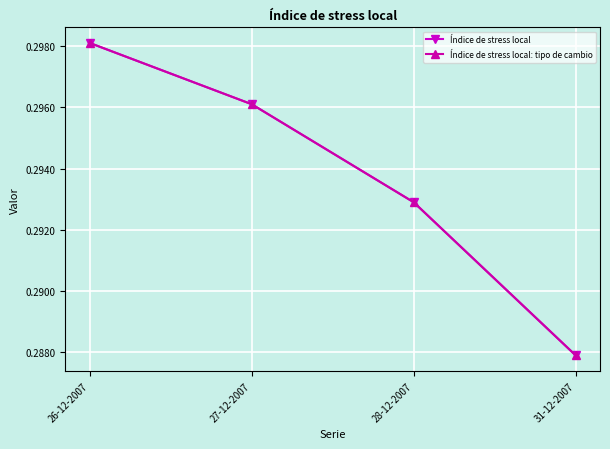

The Índice de stress local: tipo de cambio series shows 0.2 at 26-12-2007. True or false?

False